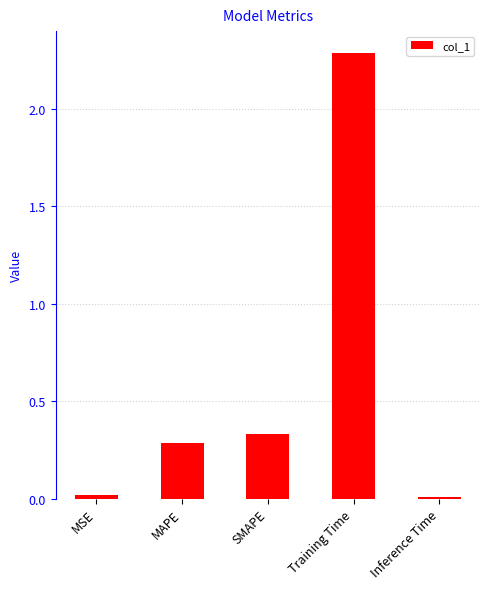

The value at SMAPE is 0.2. True or false?

False